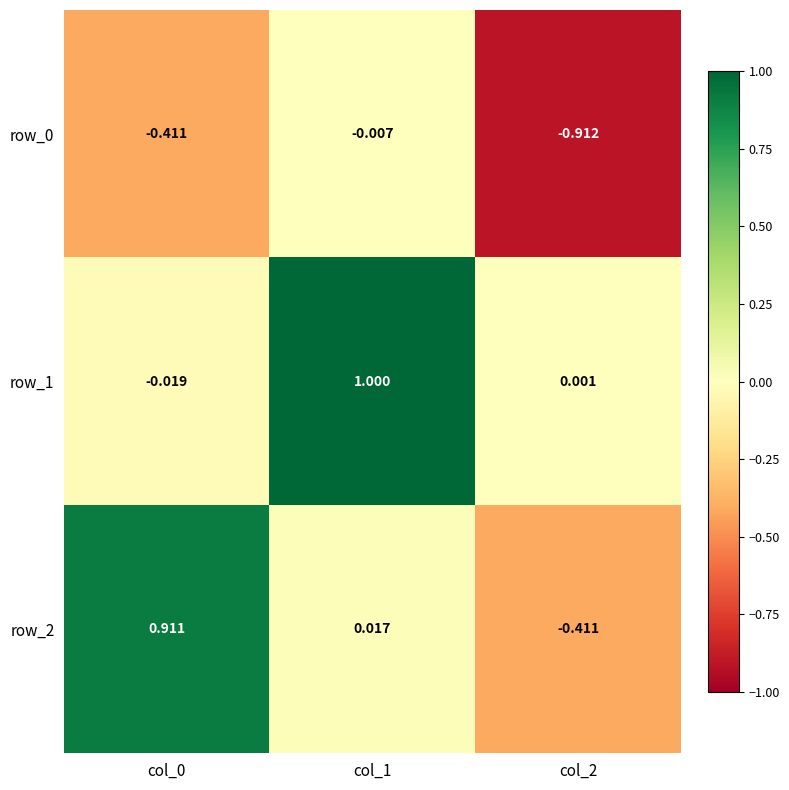

At which category does the chart reach its peak across all series?

col_1